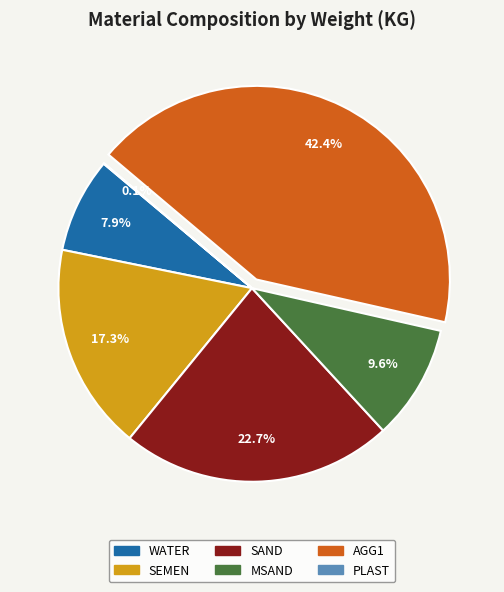

What is the largest slice in the pie chart?

AGG1